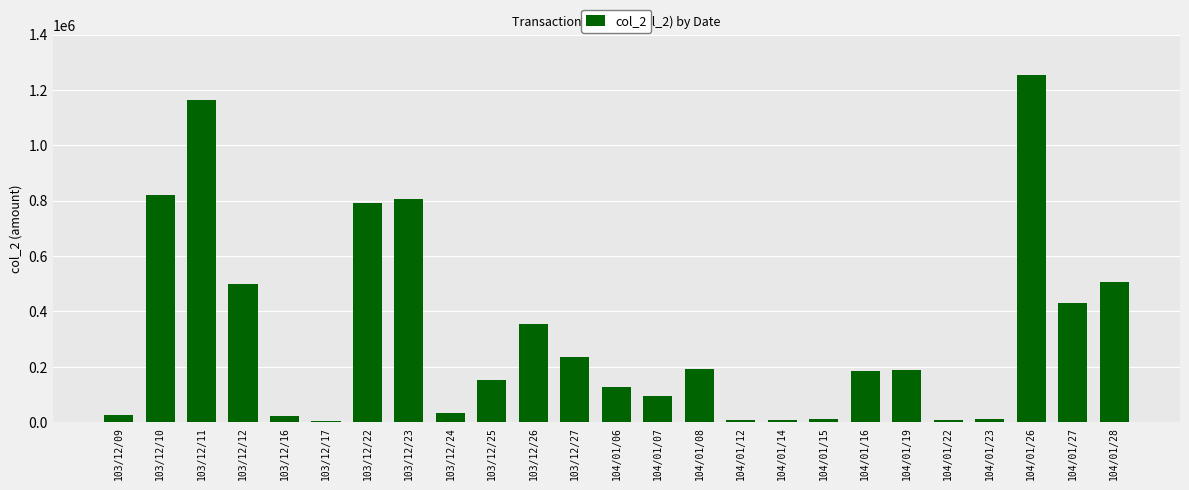

Between 104/01/15 and 104/01/26, which is larger?

104/01/26